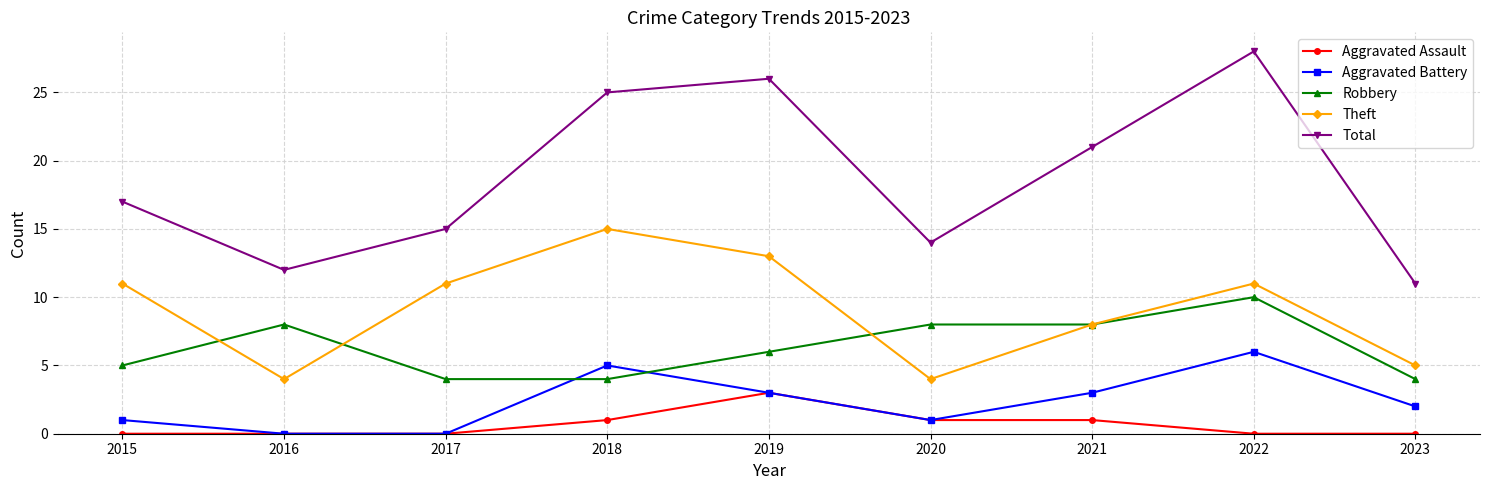

True or false: Total and Aggravated Battery intersect in this chart.

False